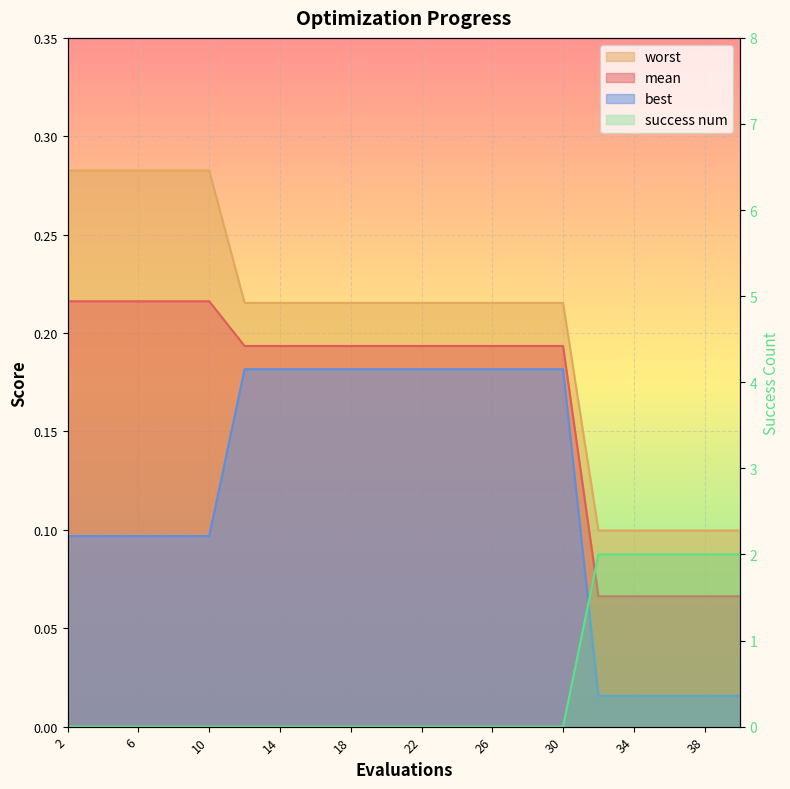

Which series has the largest total across all categories?

success num